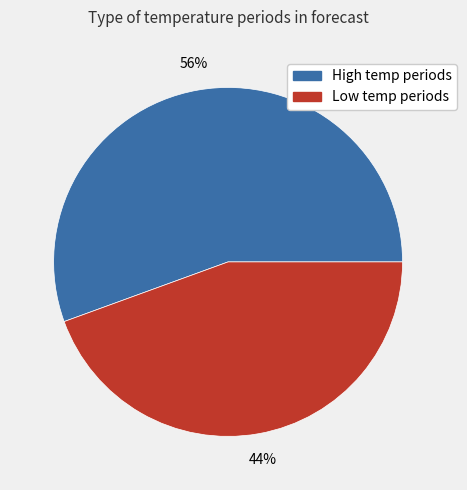

To the nearest percent, what is the average slice percentage?

50%